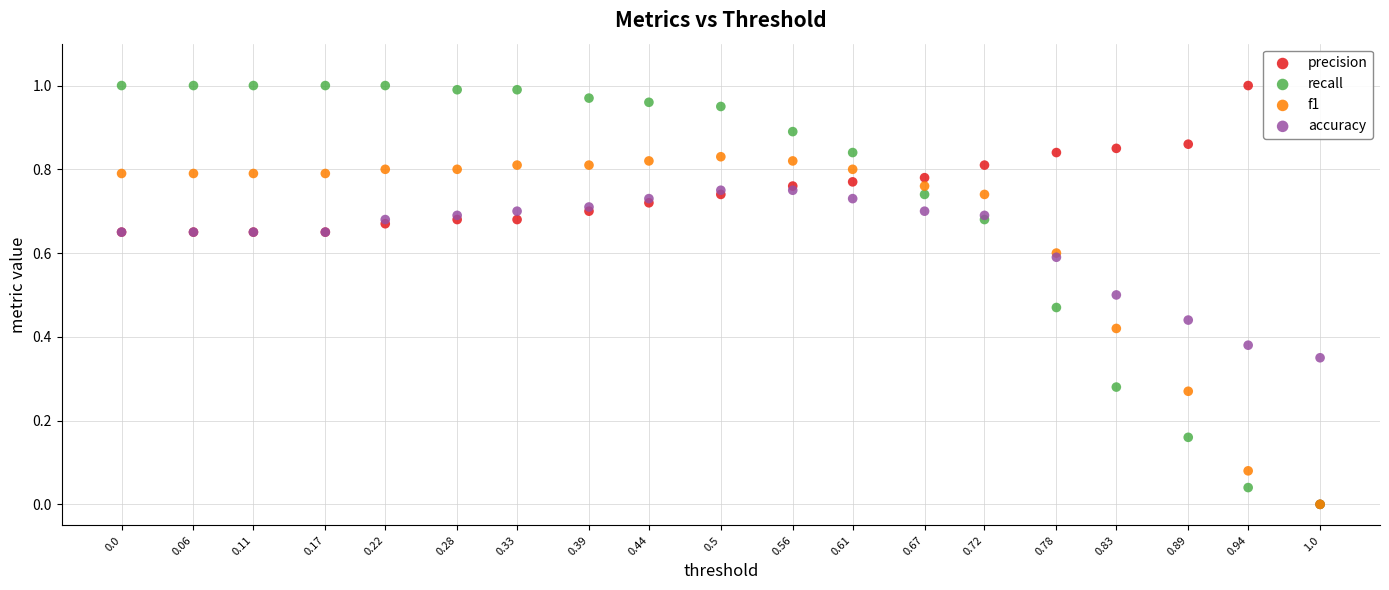

What are all the series names shown in the legend?

precision, recall, f1, accuracy